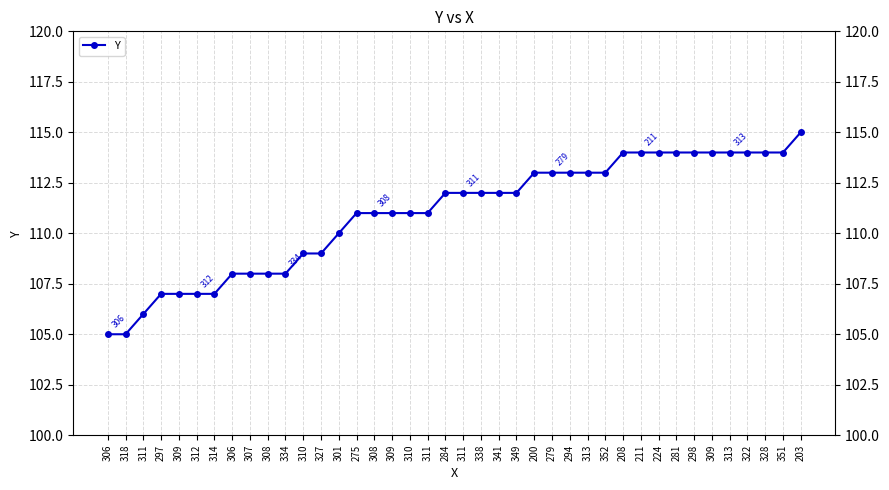

True or false: the data has more than 0 interior local peaks.

False